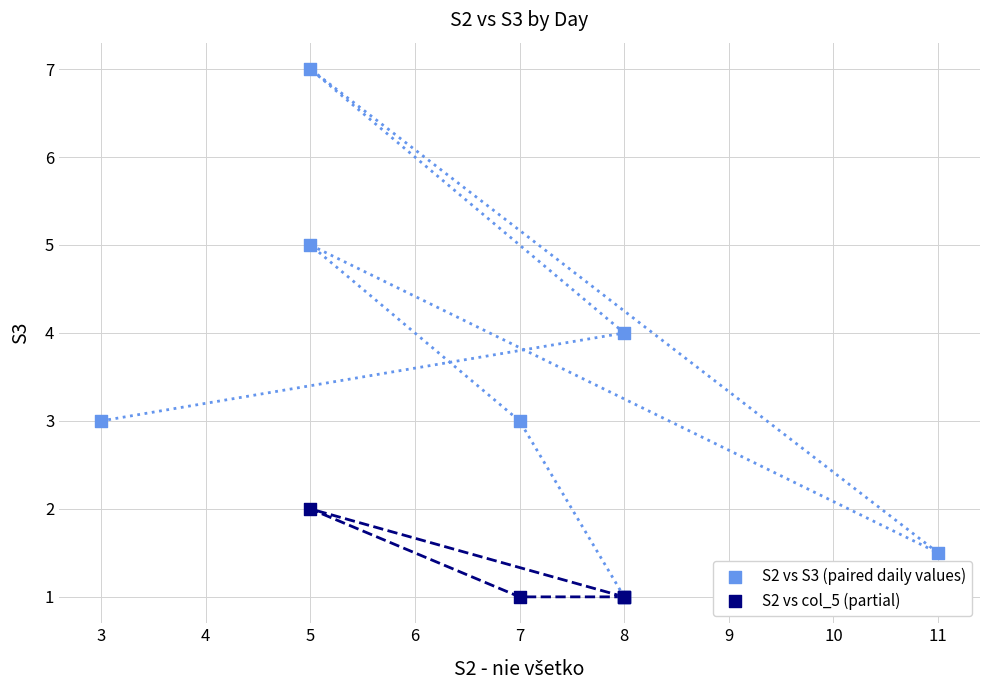

Which series reaches the maximum Y coordinate?

S2 vs S3 (paired daily values)